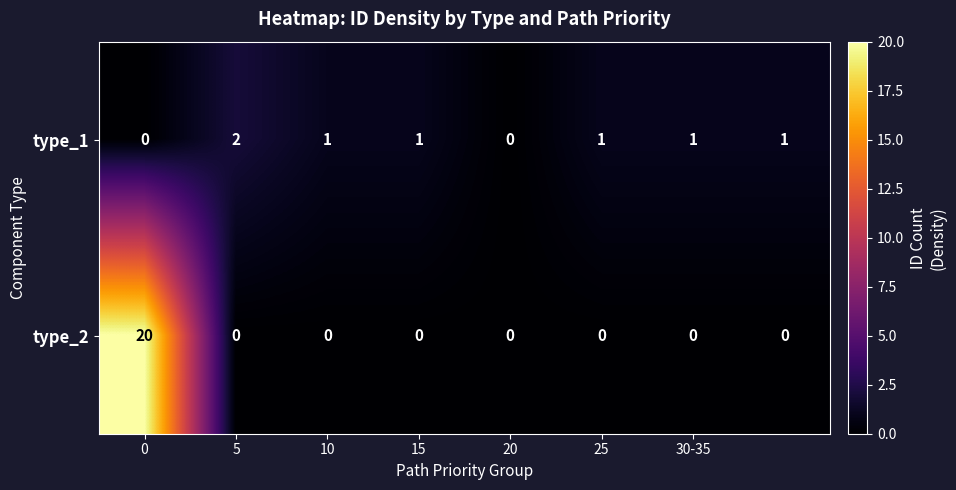

What is the sum of all type_2 values?

20